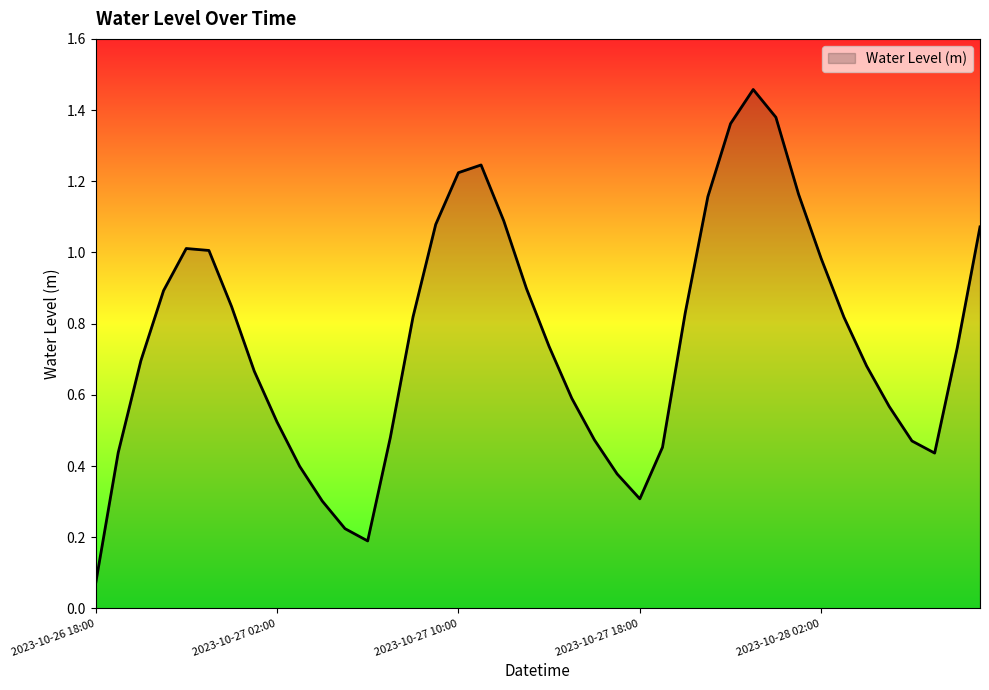

At which label is the value closest to 0?

2023-10-26 18:00